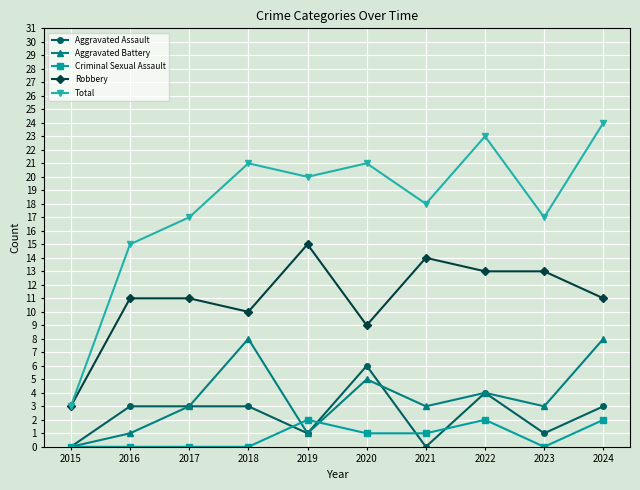

What is the total value across all series at 2020?

42